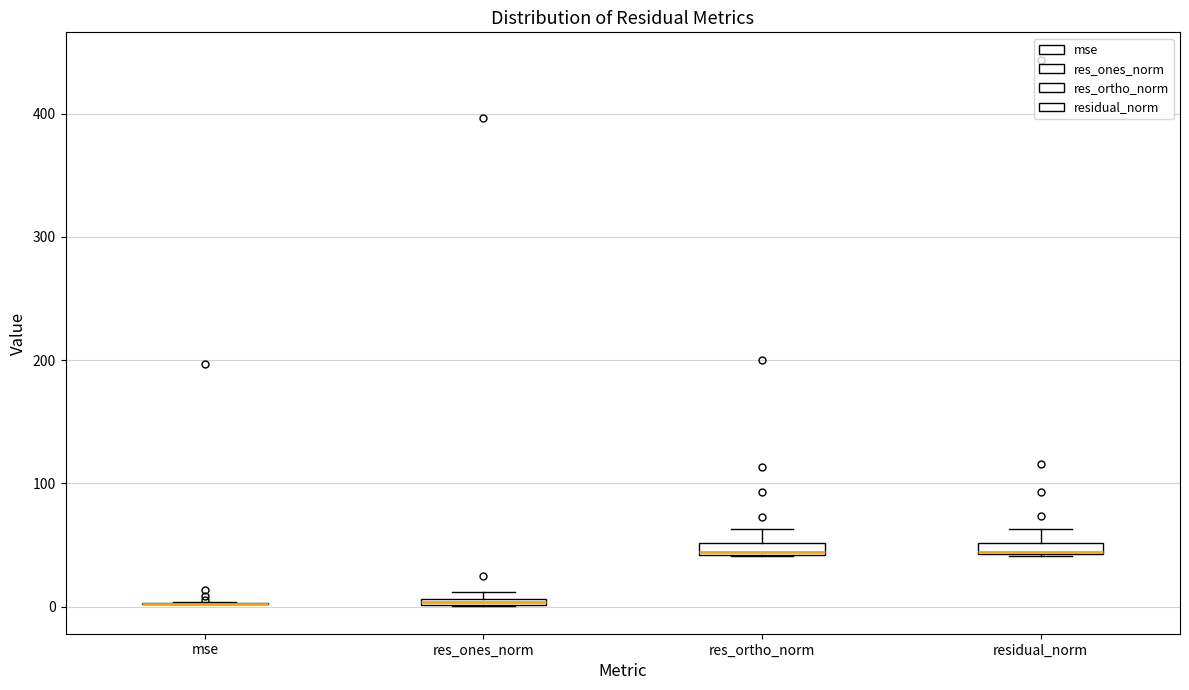

Where is the upper edge of the box for res_ortho_norm on the y-axis? The values are not printed on the chart, so give them approximately, as read against the axis.

50